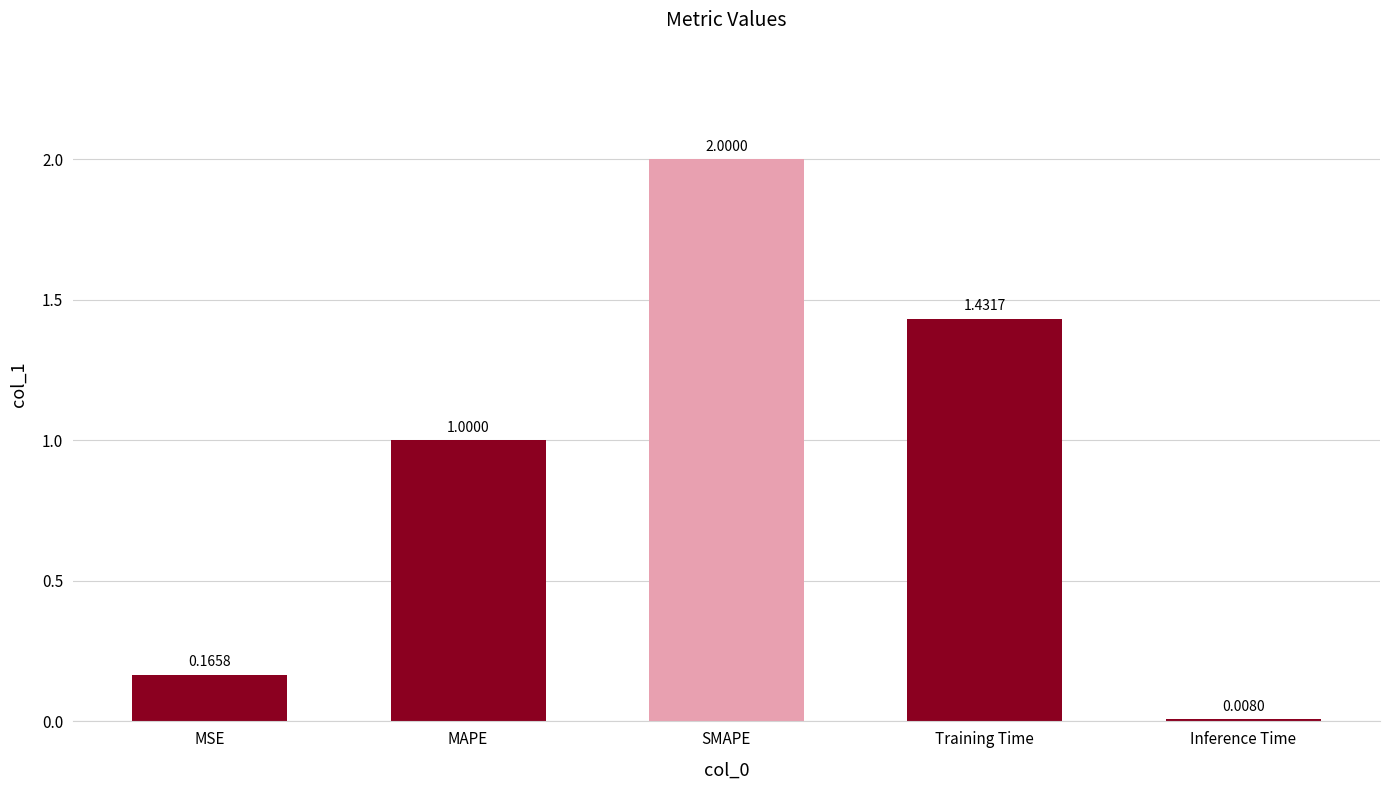

What is the label of the 1st bar from the right?

Inference Time